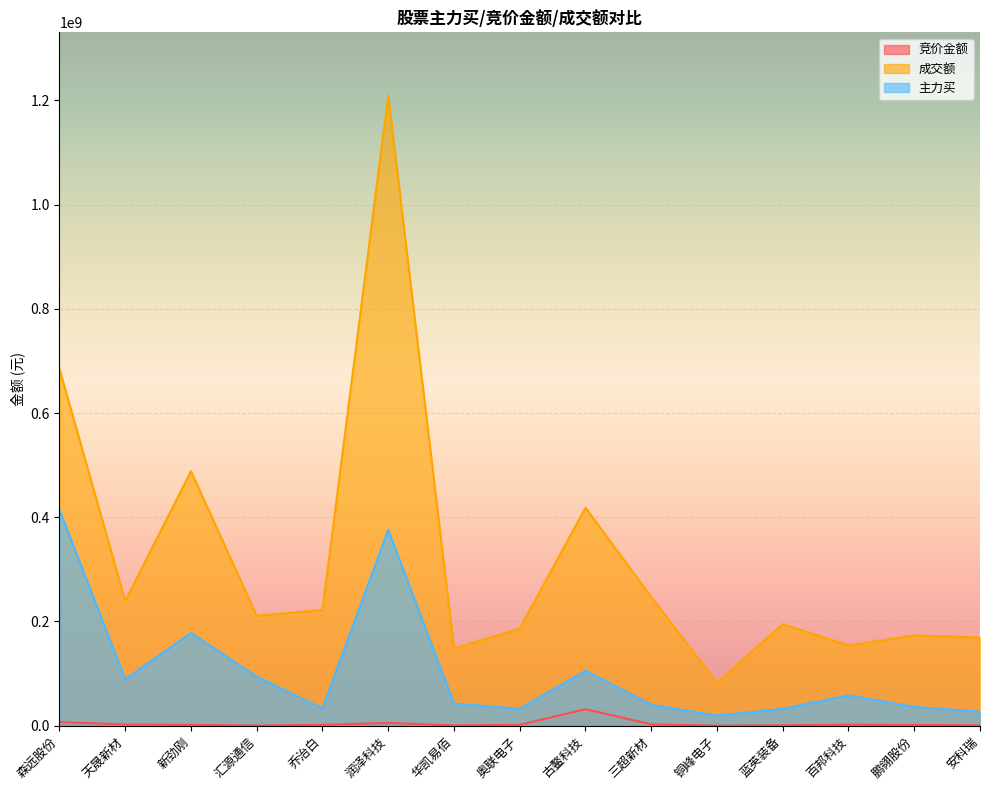

True or false: 成交额 has a value of 210891027 at 汇源通信.

True